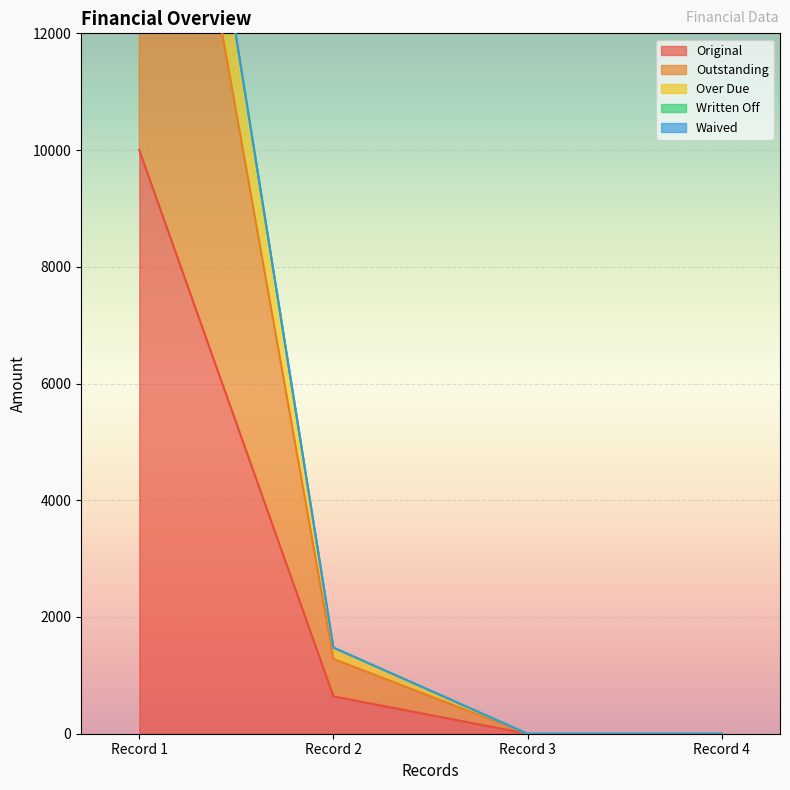

Is it true that Over Due equals 377.5 at 0?

False